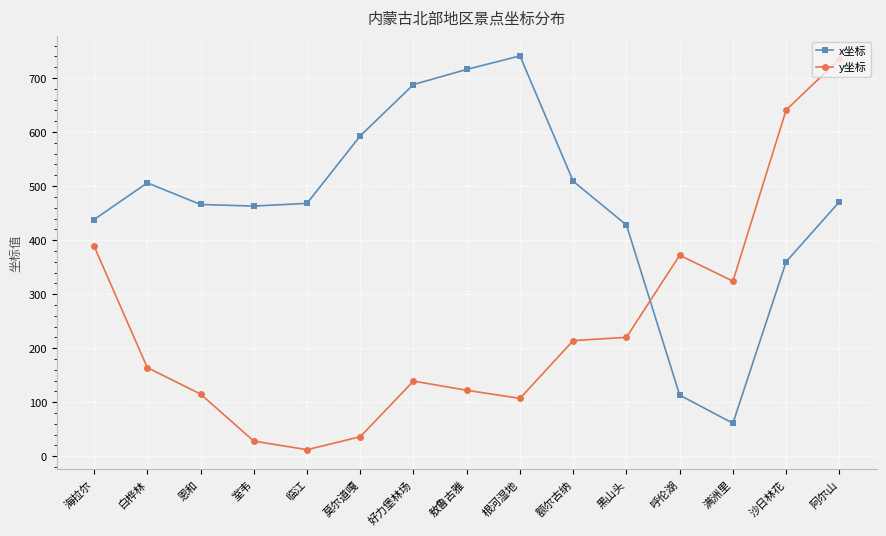

Rank the series by their average value, from highest to lowest.

x坐标, y坐标